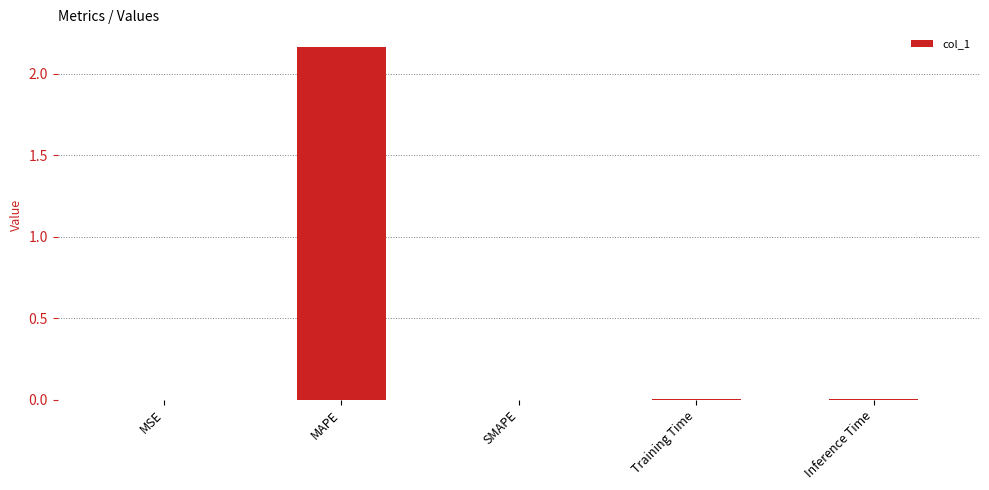

True or false: the data shows 0.0 at Training Time.

True